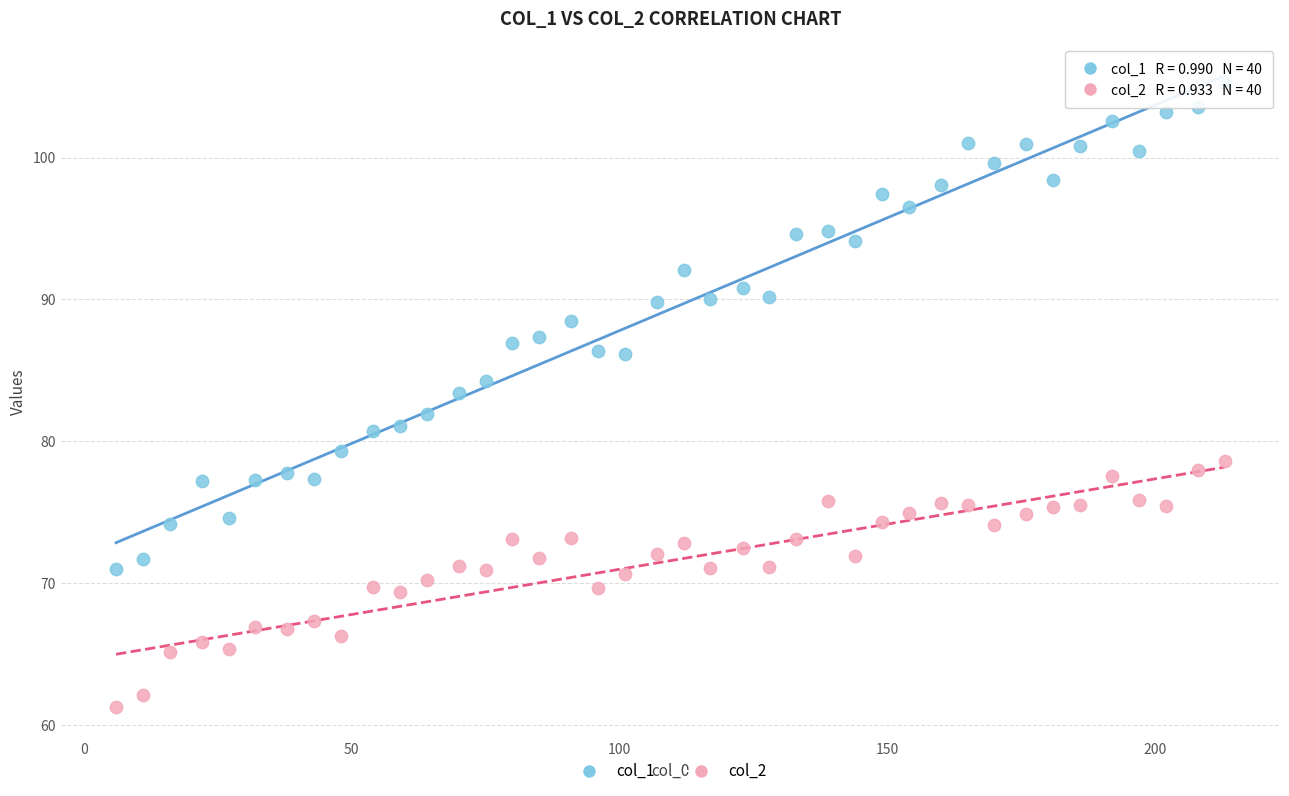

Across all data points, what is the range of Y values (max minus min)?

43.9